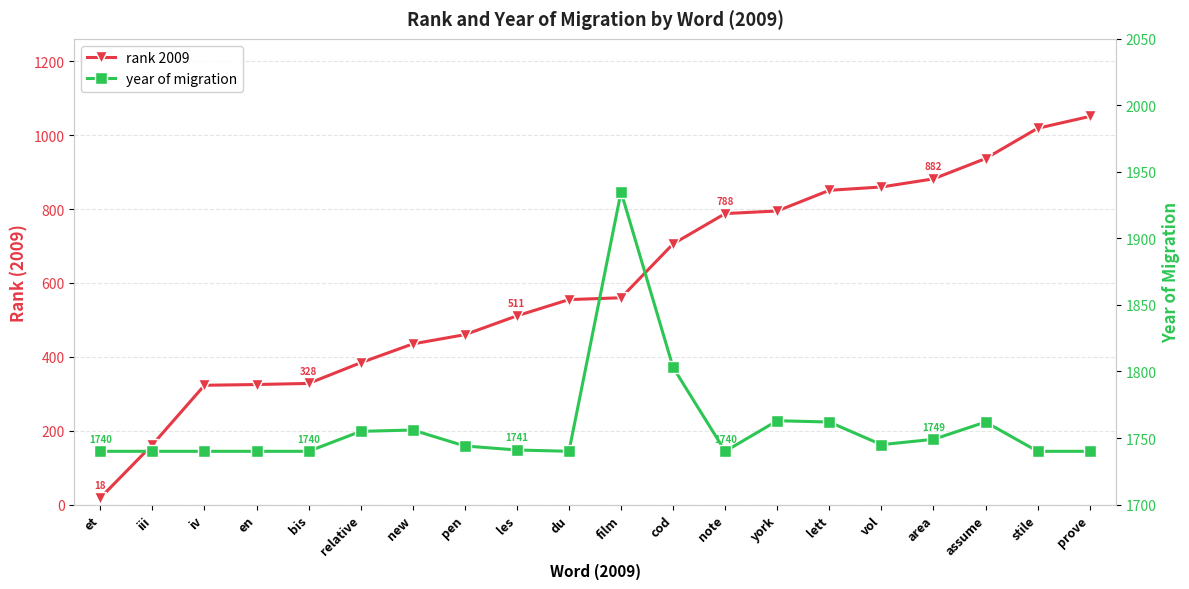

What is the minimum value shown in the chart?

18